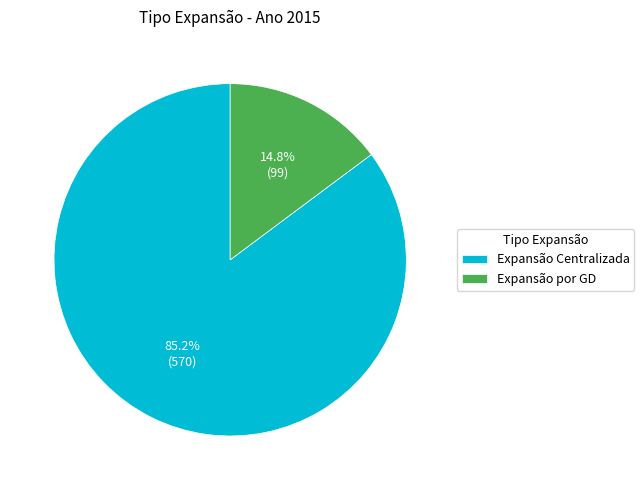

Is Expansão por GD the majority of the pie?

No